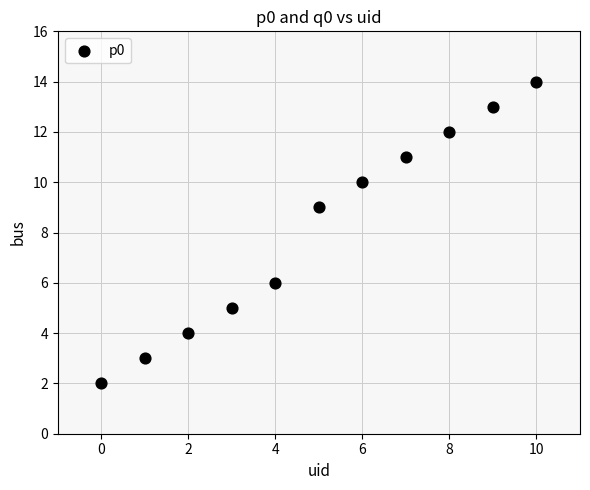

What Y value in the scatter plot is closest to 8?

9